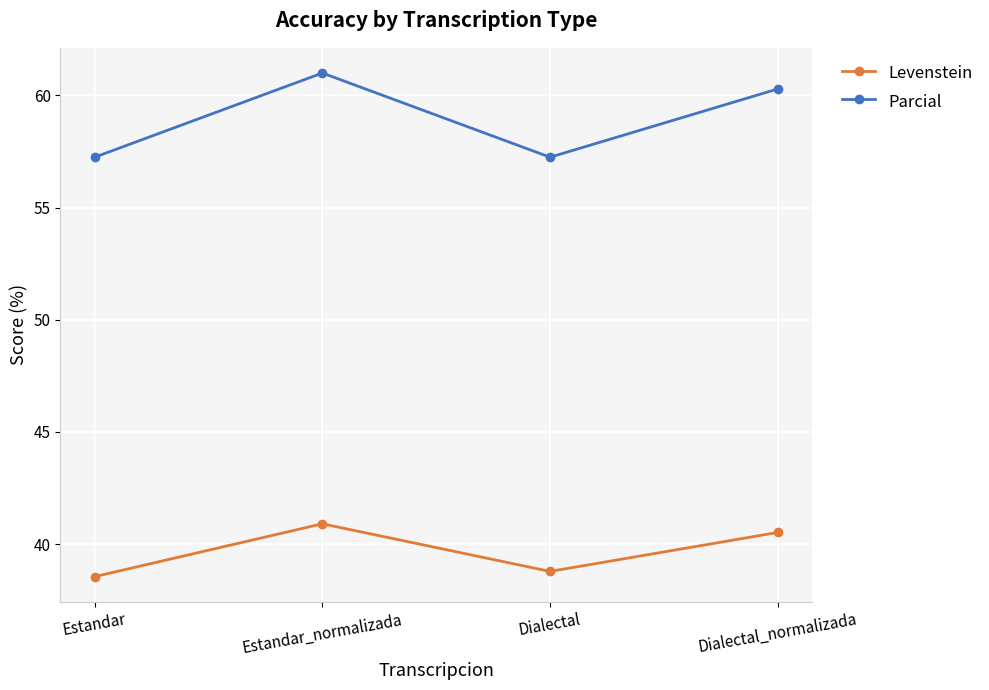

What is the label of the 3rd point from the left?

Dialectal